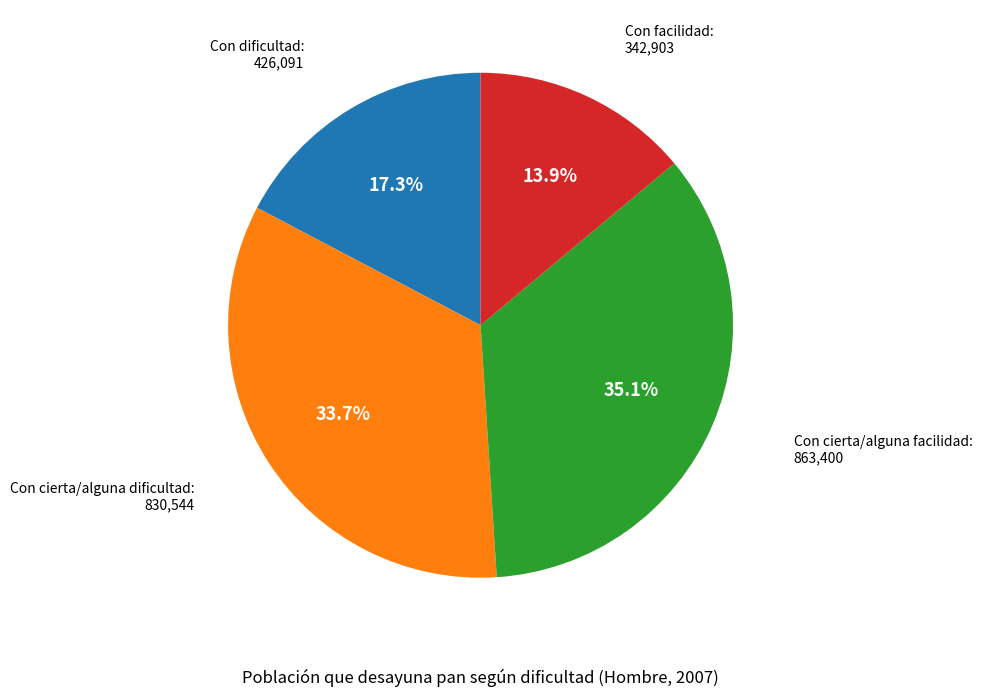

Does any single category account for the majority?

No